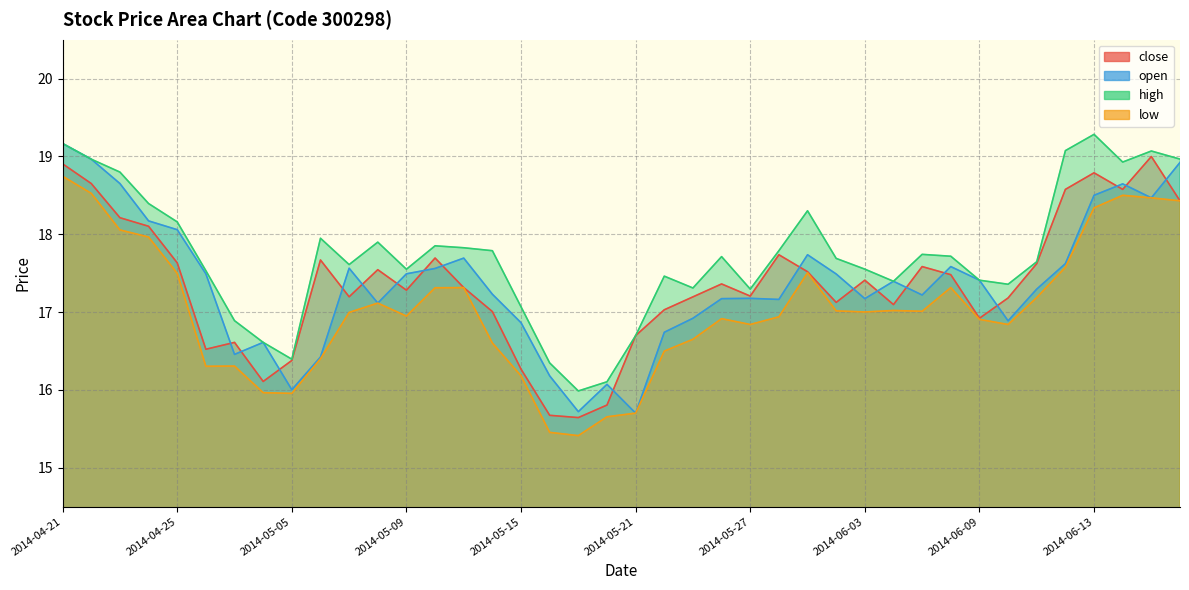

The high series shows 23.9 at 2014-04-29. True or false?

False